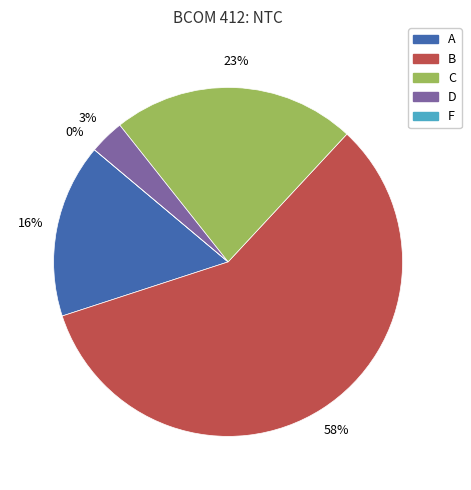

What percentage is the A slice, to the nearest percent?

16%